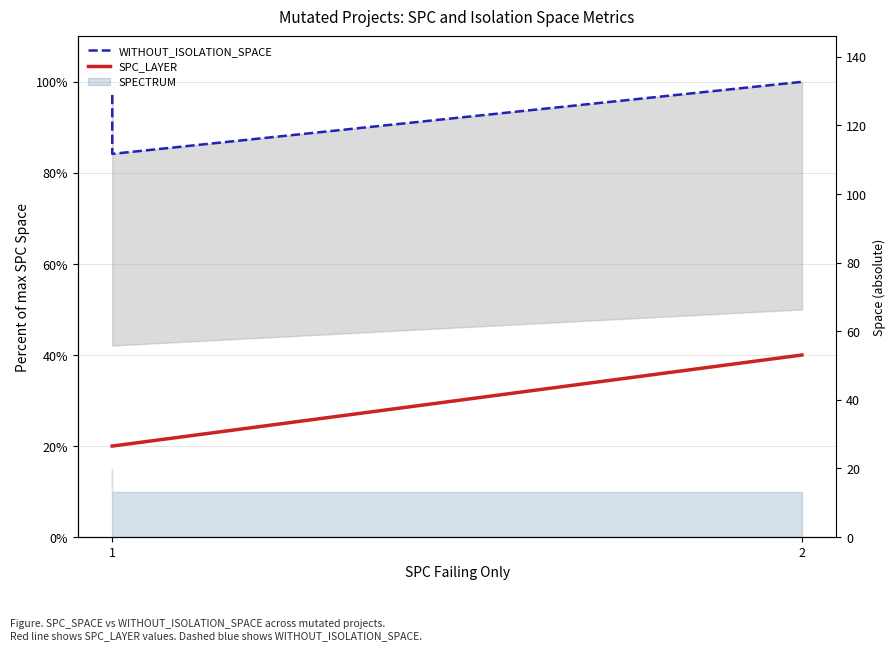

Rank the series at 1 from highest to lowest value.

WITHOUT_ISOLATION_SPACE, SPC_LAYER